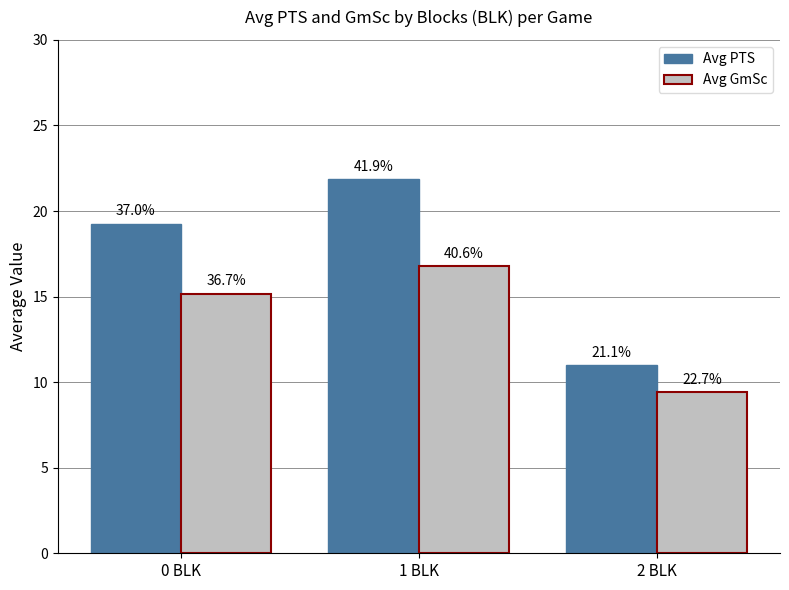

Which label corresponds to the smallest value in the chart?

2 BLK